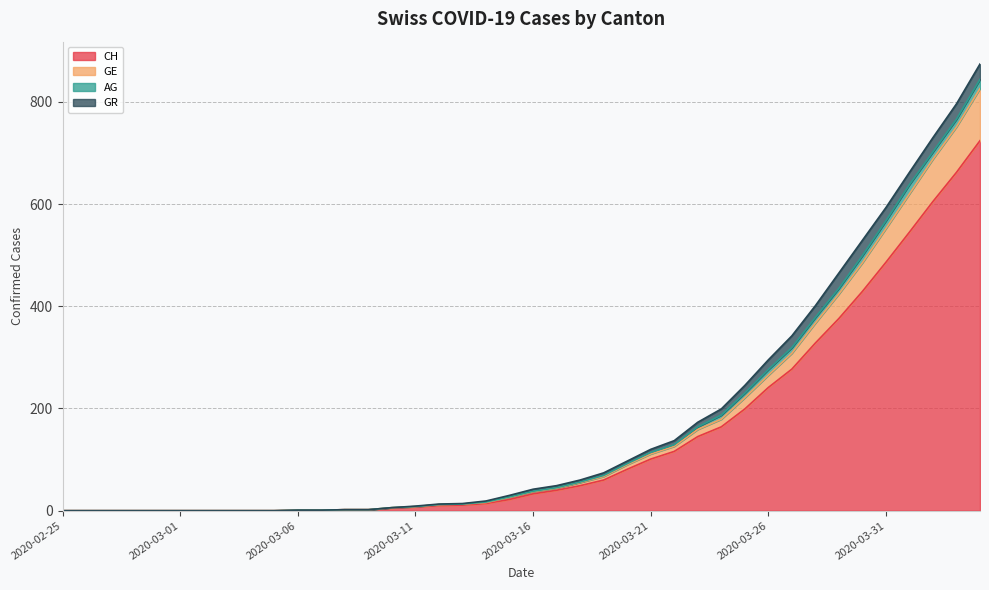

What is the maximum value for CH?

724